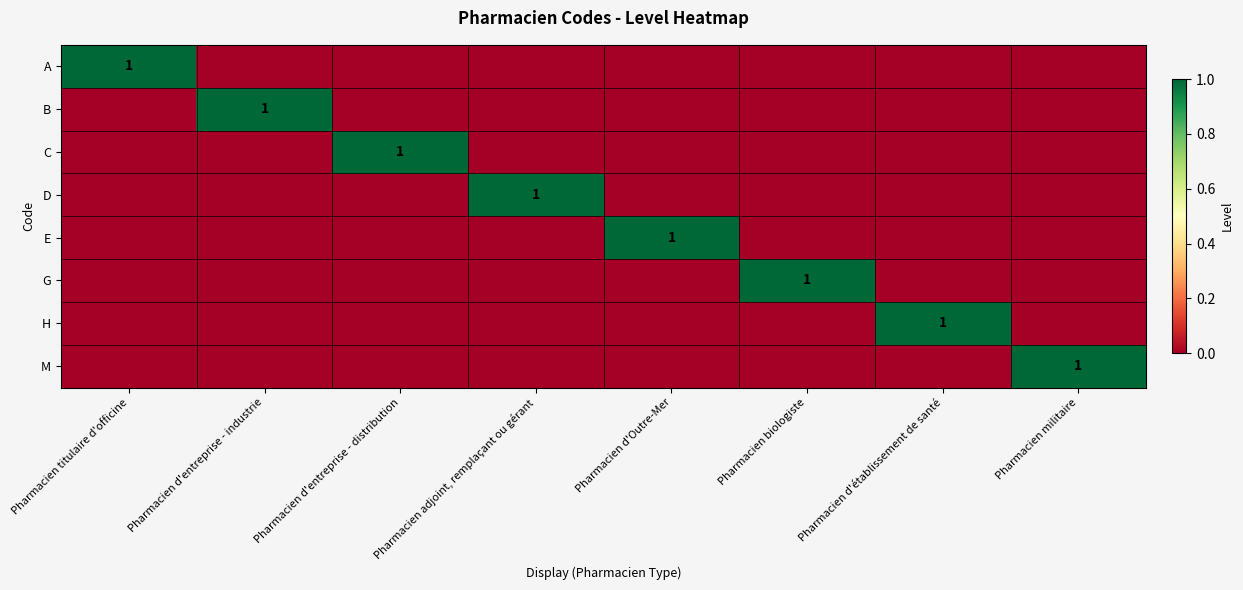

The H series shows 0 at Pharmacien d'établissement de santé. True or false?

False